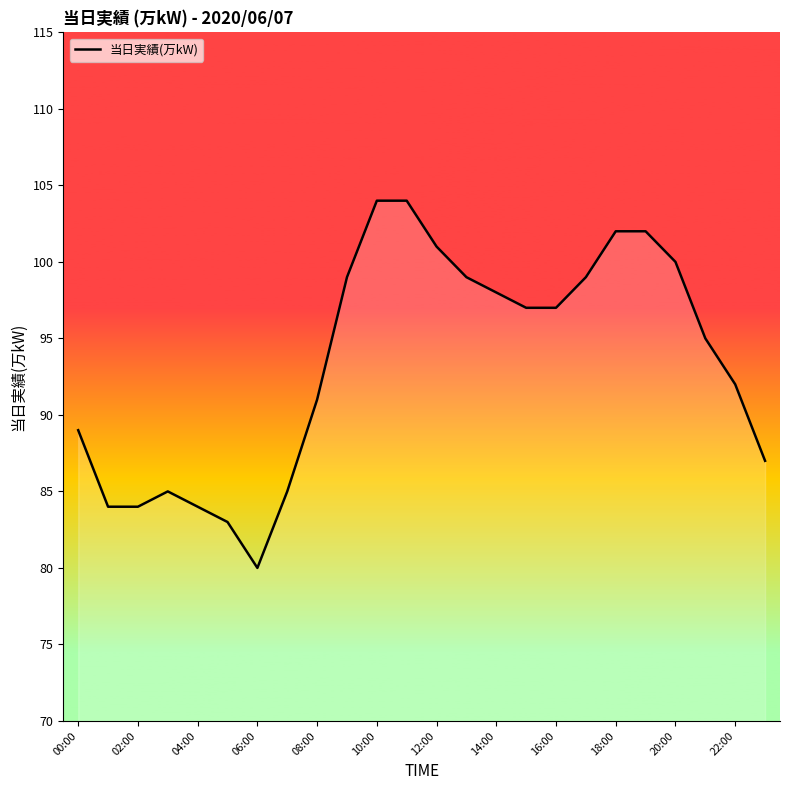

What is the minimum value shown in the chart?

80